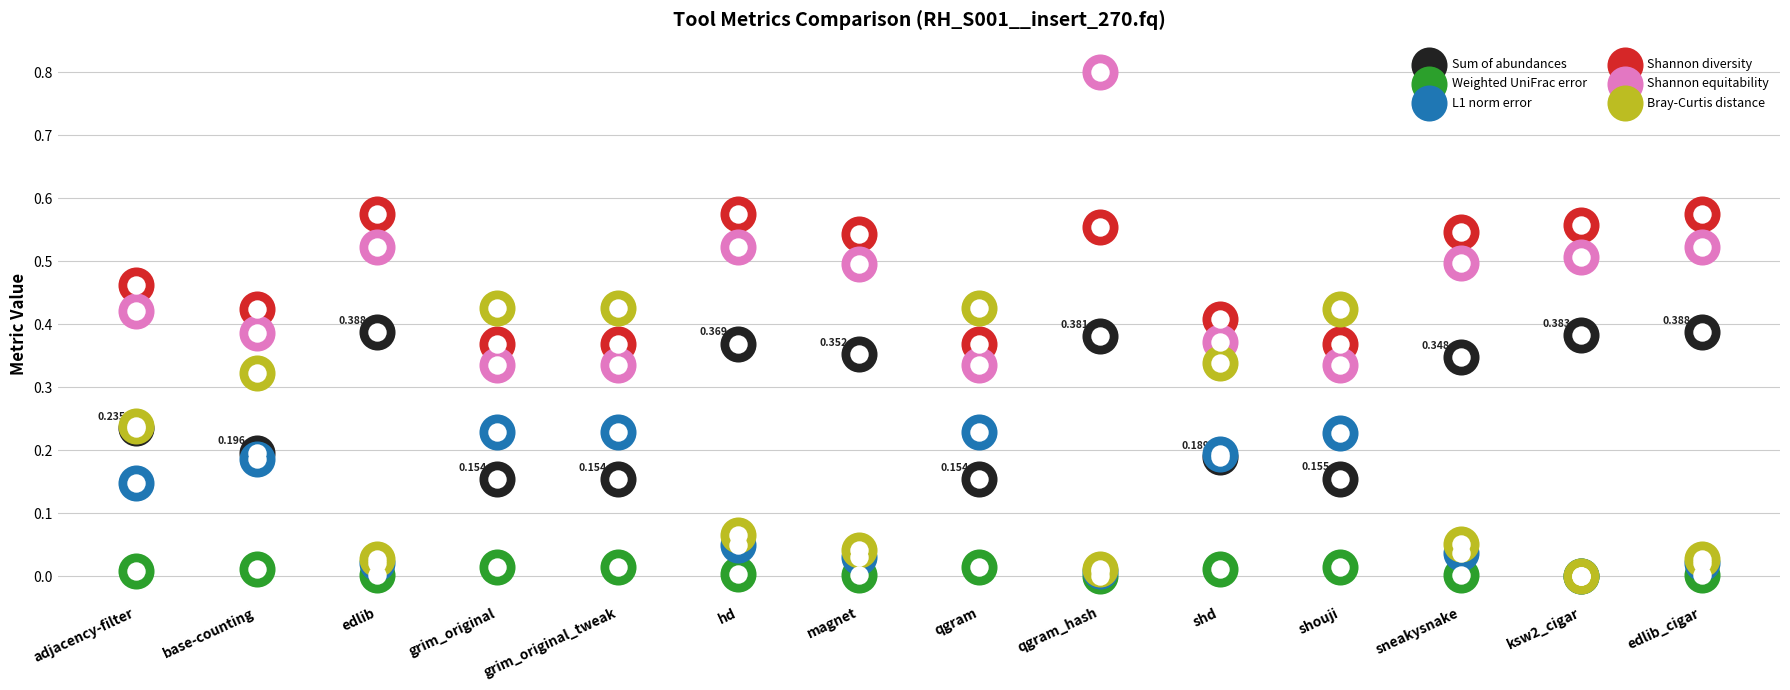

Which series reaches the minimum Y coordinate?

Weighted UniFrac error